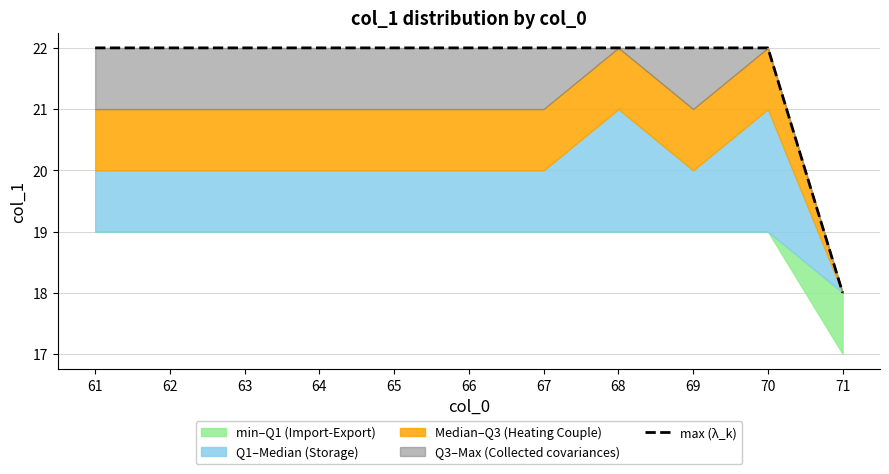

What is the ratio of the value at 62 to the value at 65?

1.0